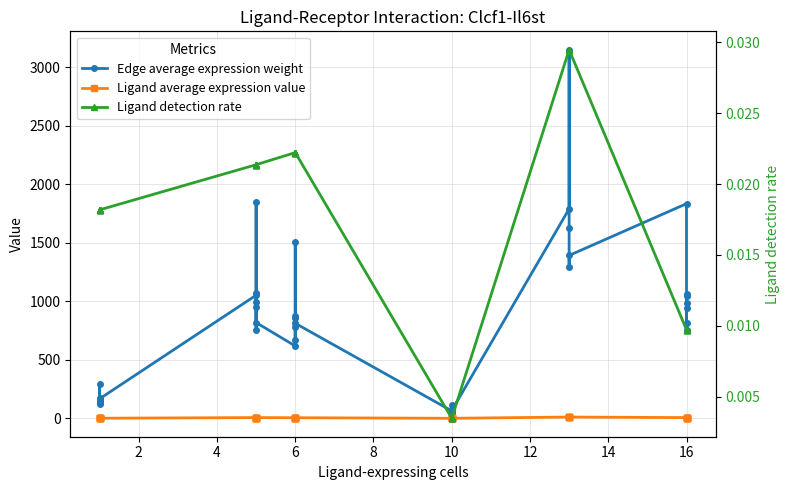

Which series changed the most between 12 and 15?

Edge average expression weight